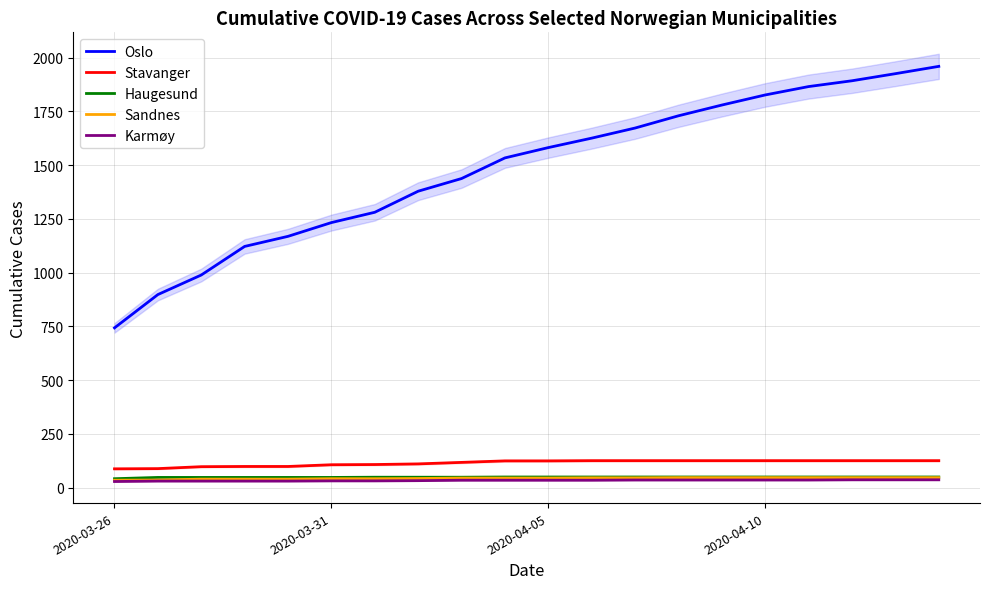

What is the sum of all Karmøy values?

661